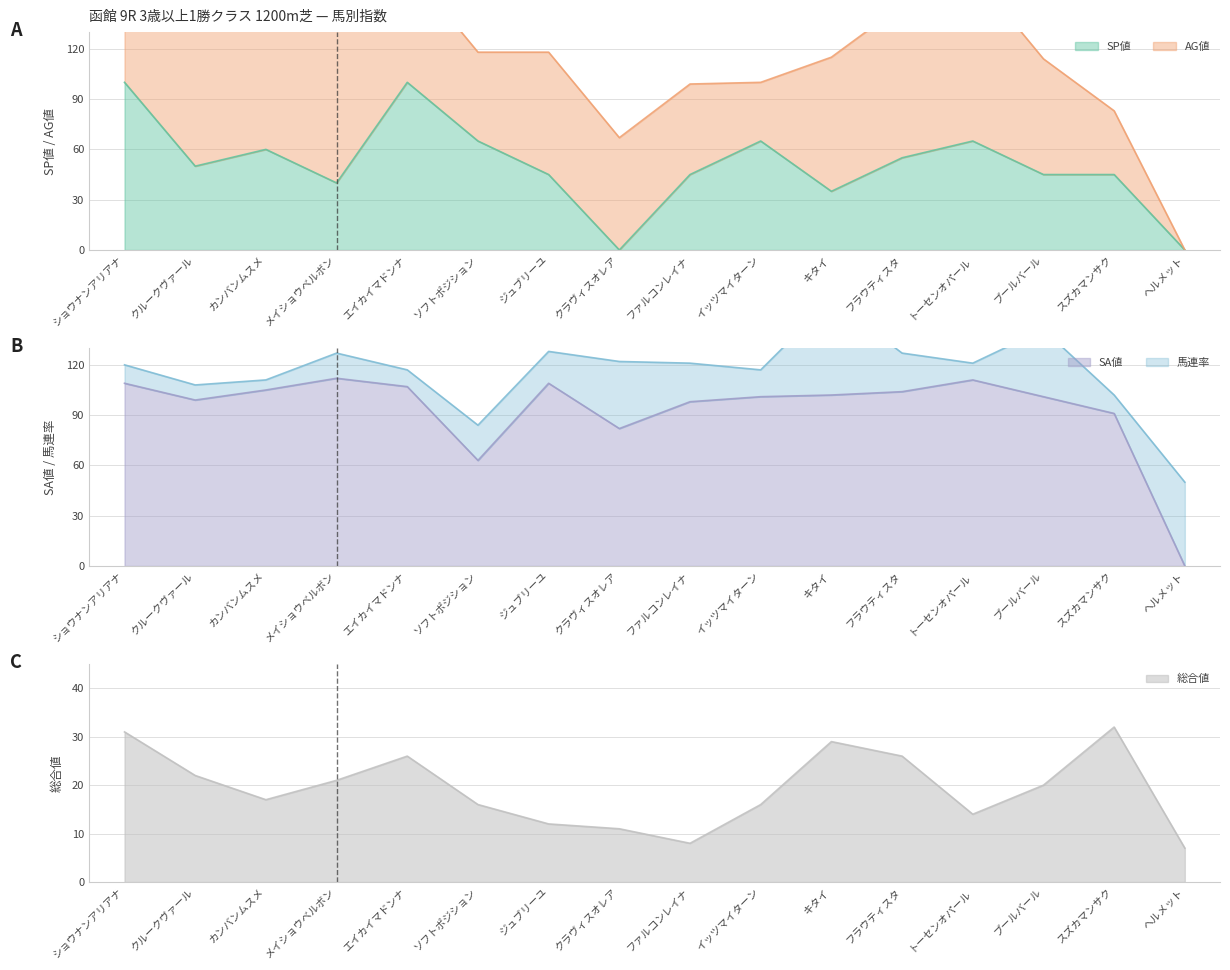

The value of SP値 at フラウティスタ is 28. True or false?

False